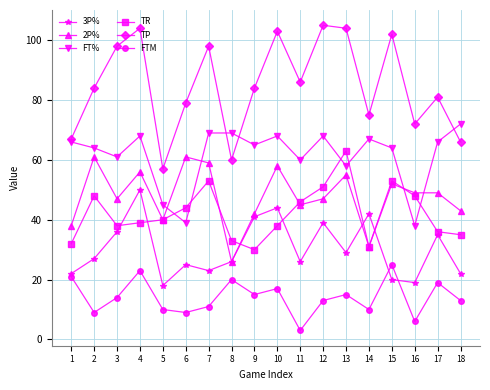

True or false: TP and TR cross at least once.

False